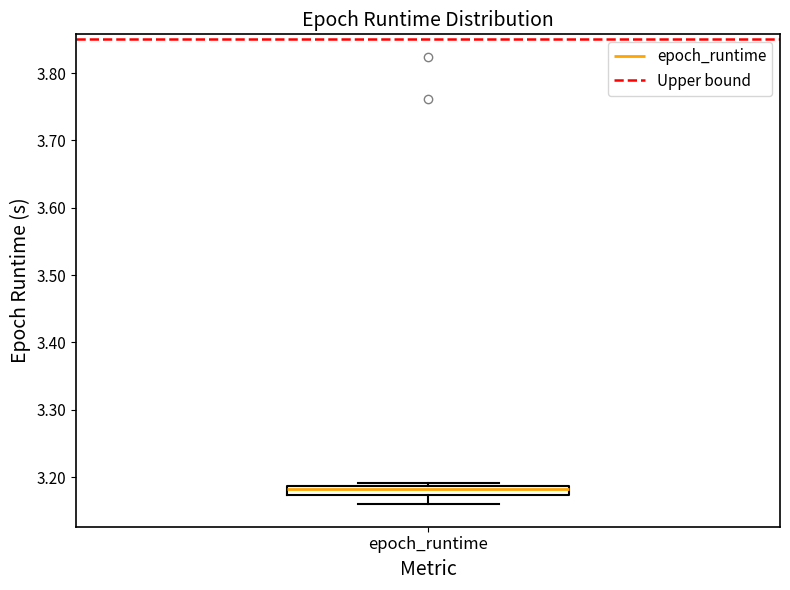

Where does the median line of the box for epoch_runtime sit on the y-axis? The values are not printed on the chart, so give them approximately, as read against the axis.

3.18